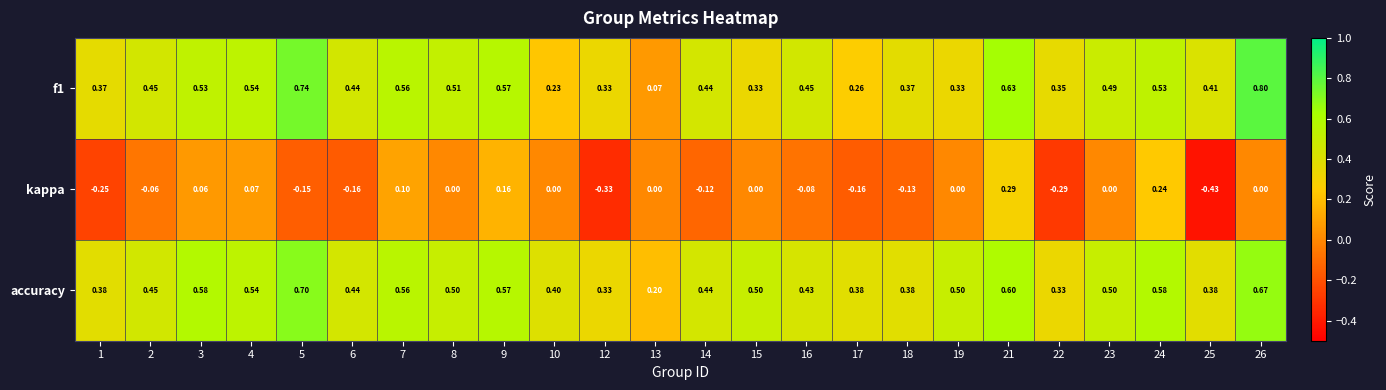

How many distinct data groups are displayed?

3